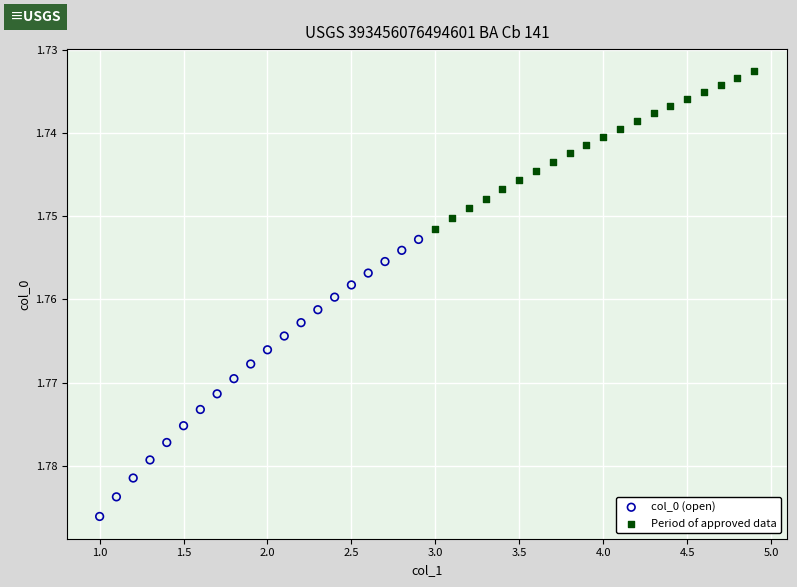

Which series reaches the minimum Y coordinate?

Period of approved data